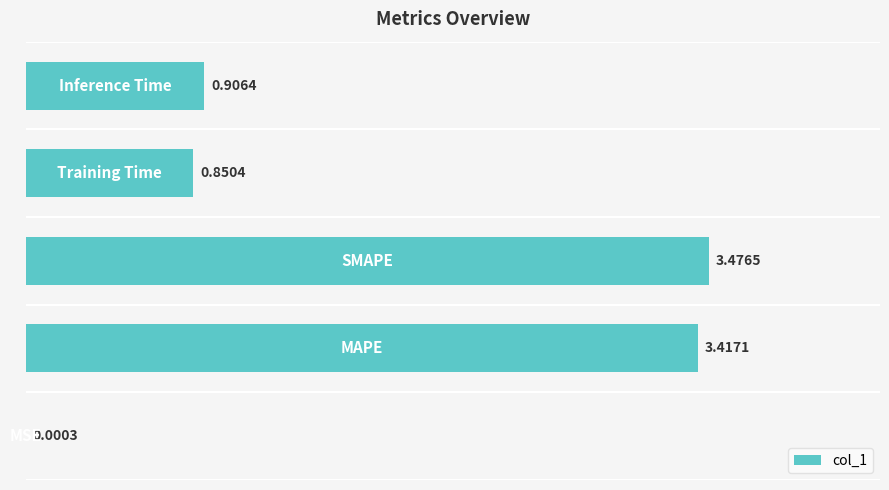

What is the sum of all values?

8.7